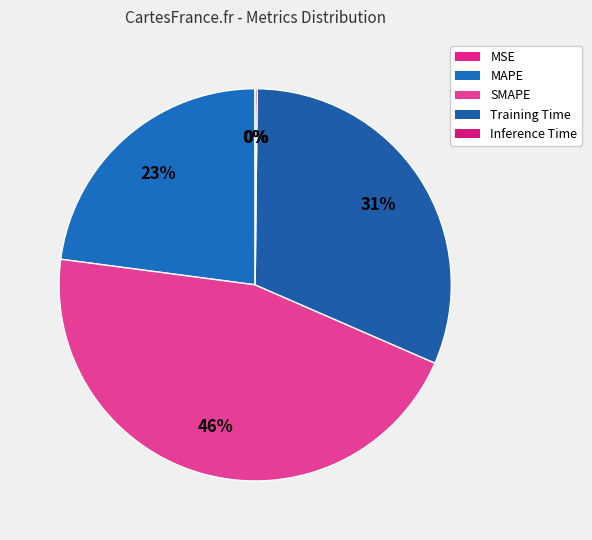

Does MSE account for over 50% of the chart?

No